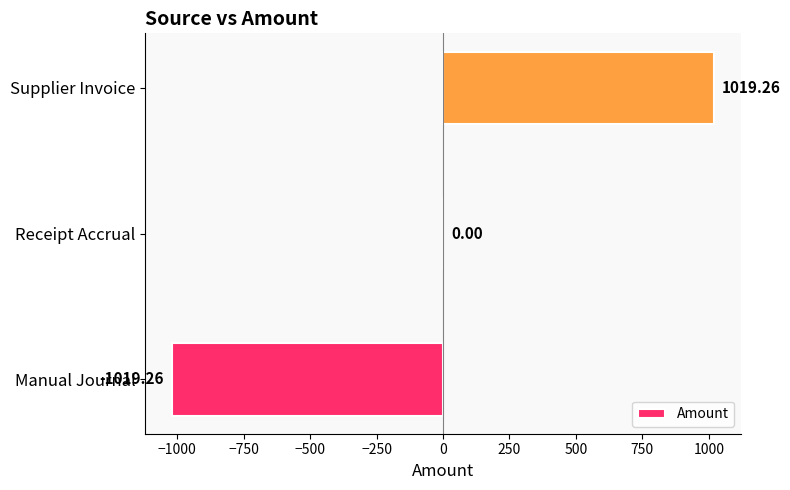

At which category does the chart reach its peak across all series?

Supplier Invoice